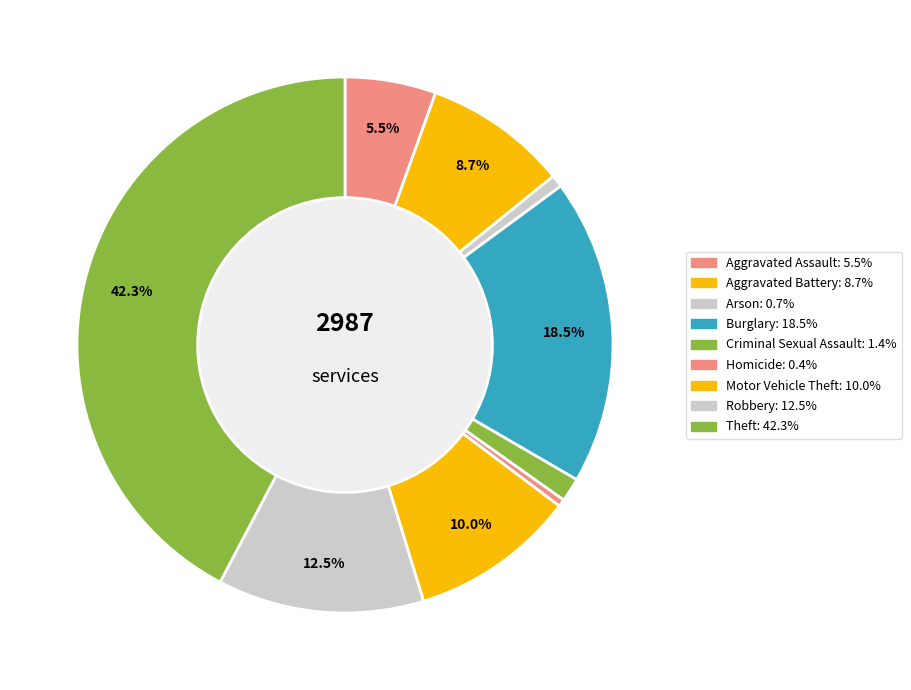

Count the number of slices in the pie.

9